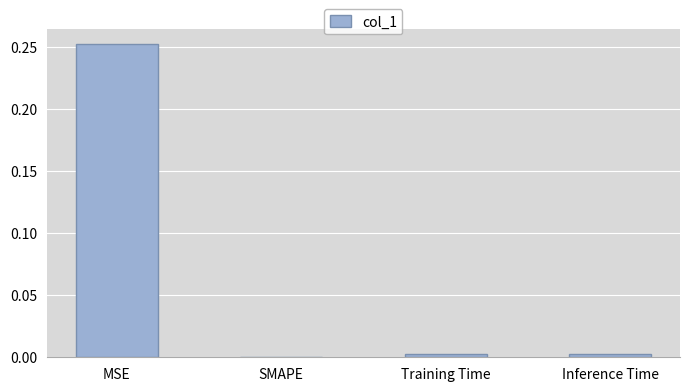

True or false: the data shows 0.0 at Training Time.

True